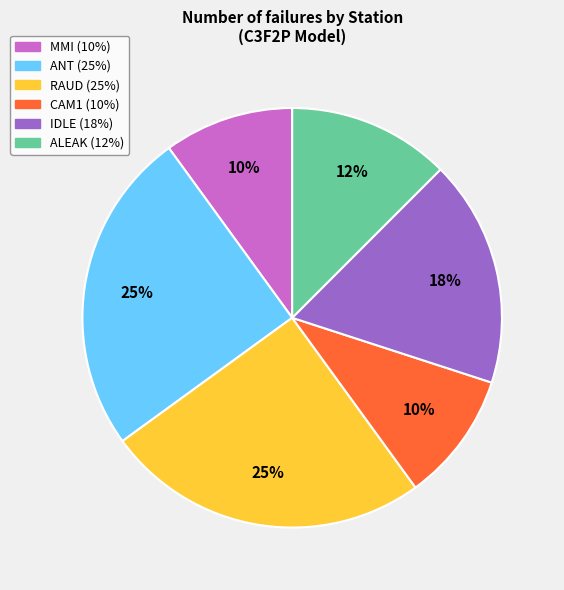

To the nearest percent, what is the average slice percentage?

17%